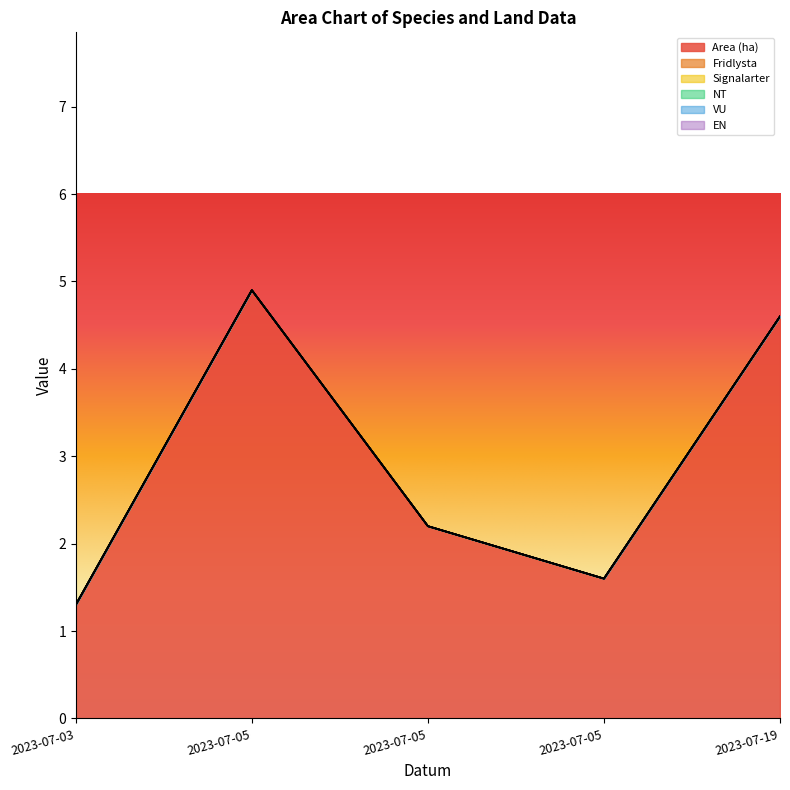

Which series has the largest range (max minus min)?

Area (ha)